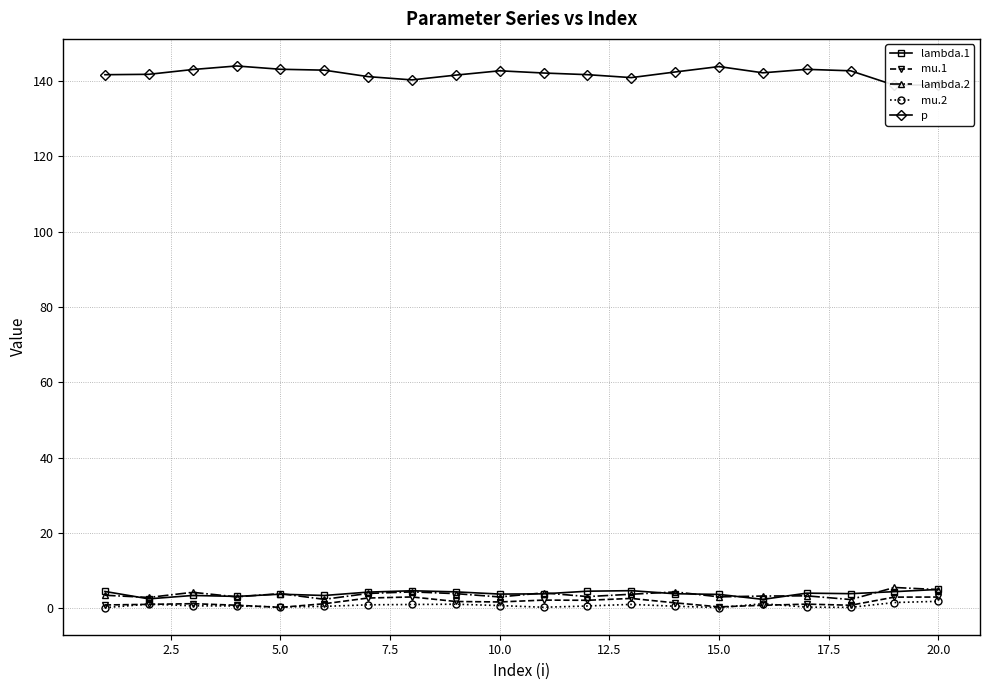

What is the lowest value of the p series?

138.9